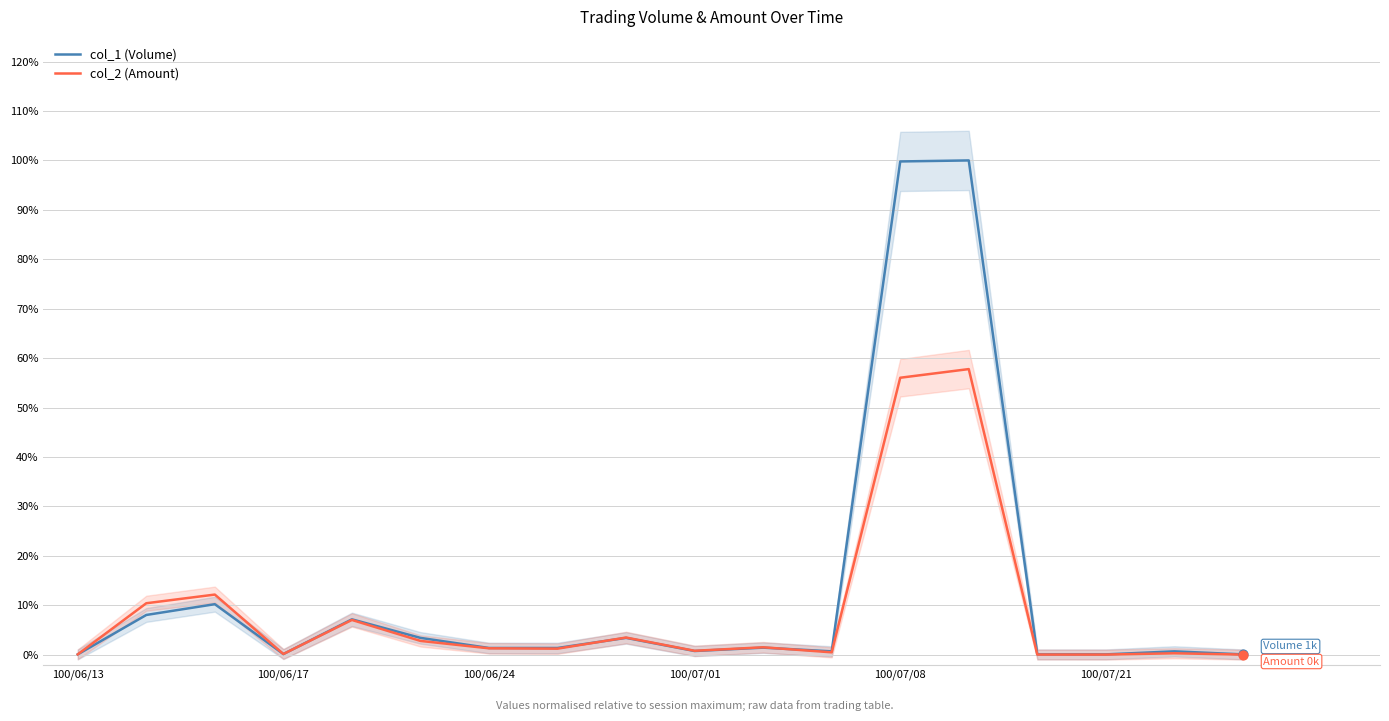

Which series has the largest Y range (max minus min)?

col_1 (Volume)